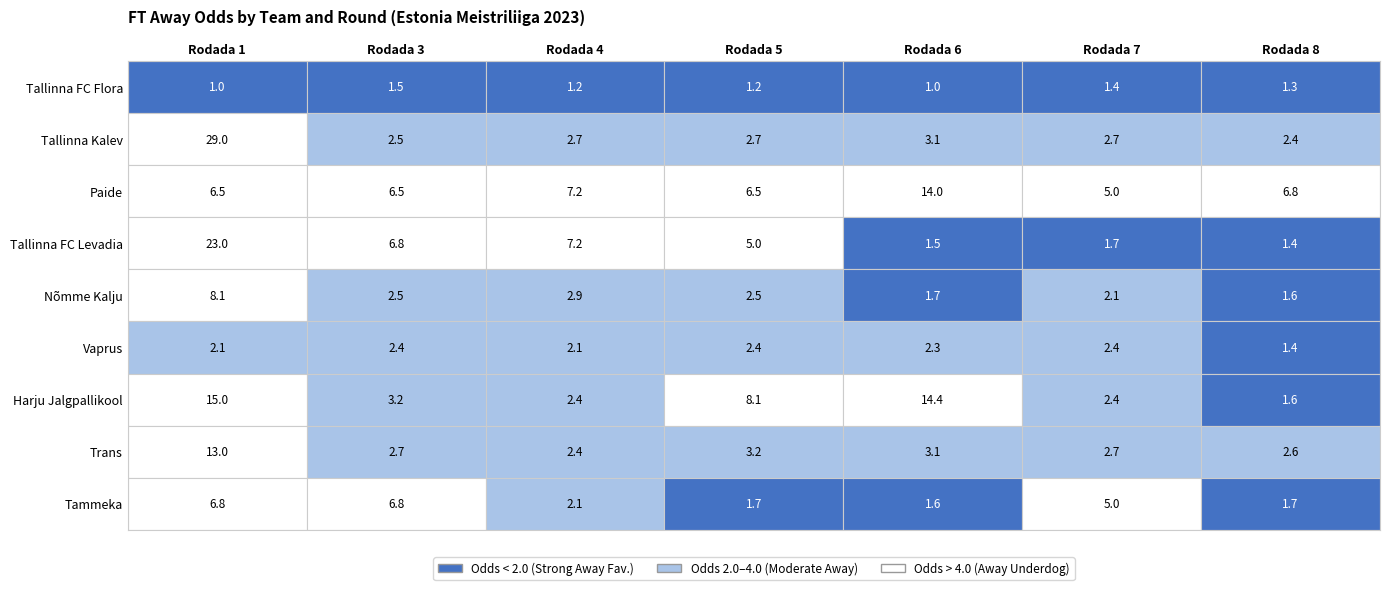

What is the greatest value displayed?

29.0